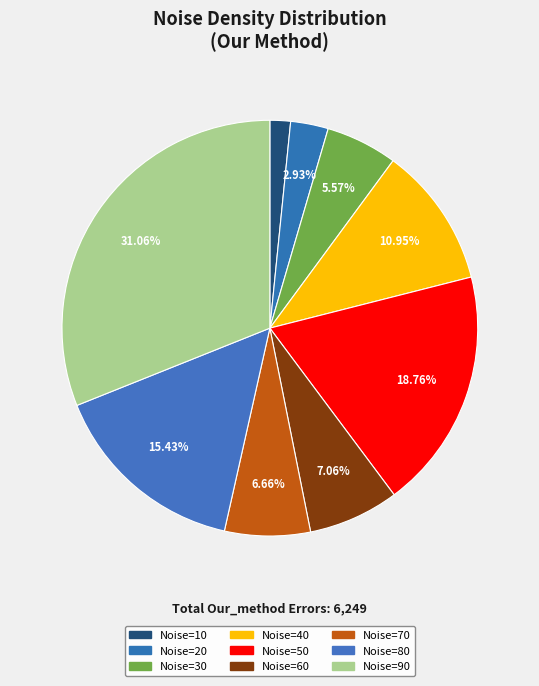

Which slice is the smallest?

10